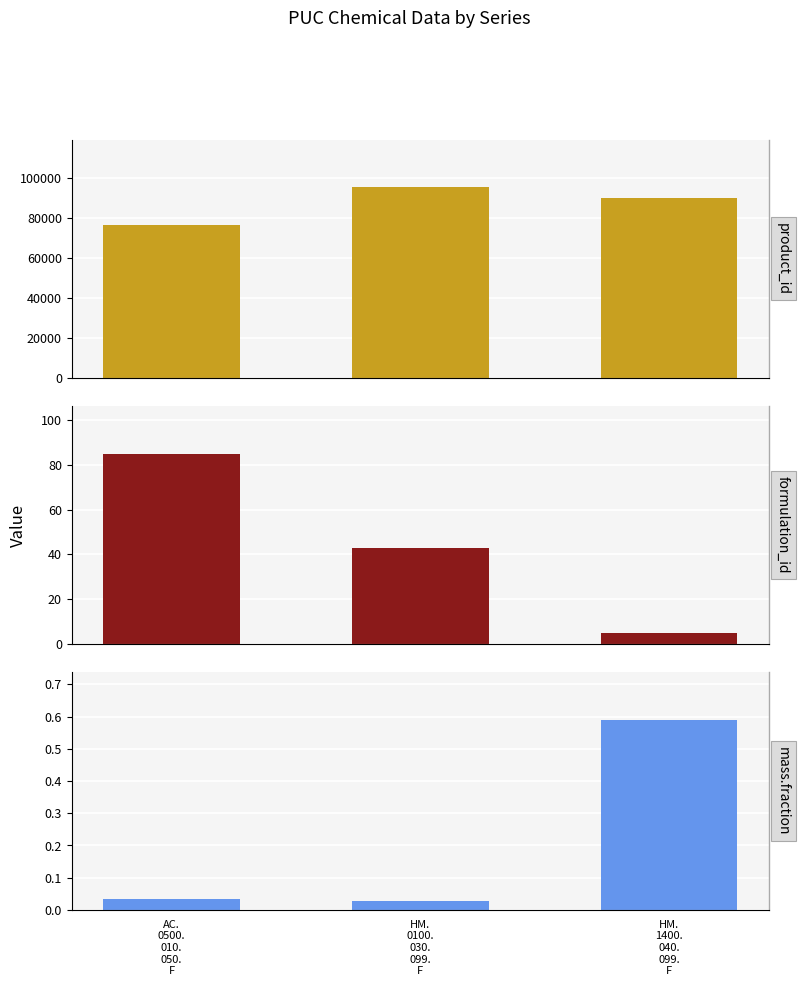

How many data points in formulation_id are above 43?

1